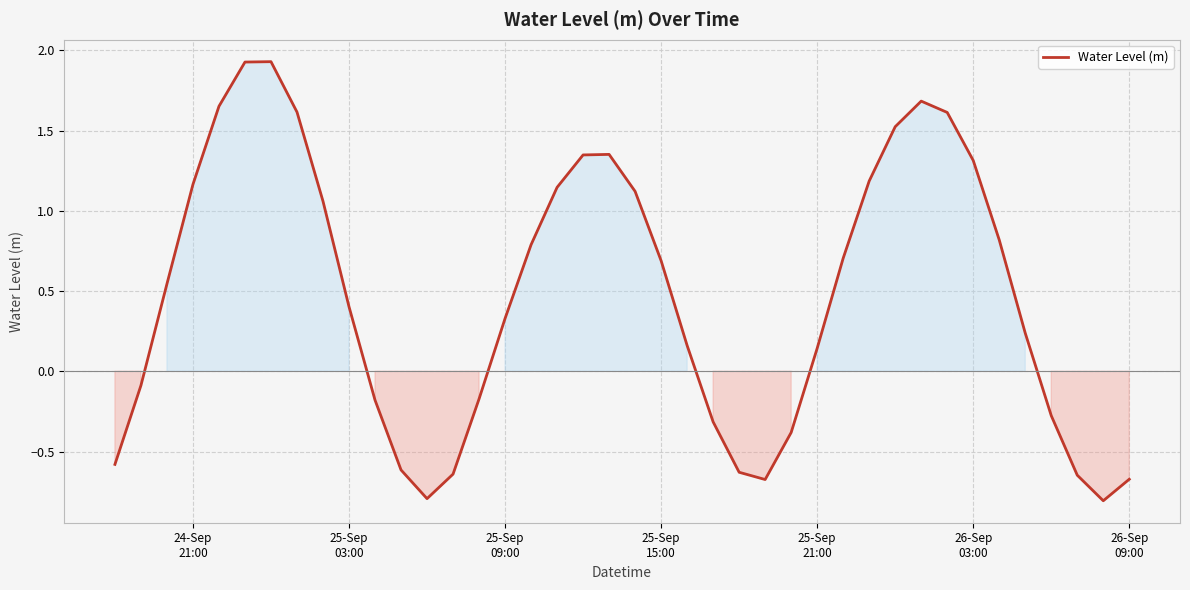

What is the greatest value displayed?

1.9